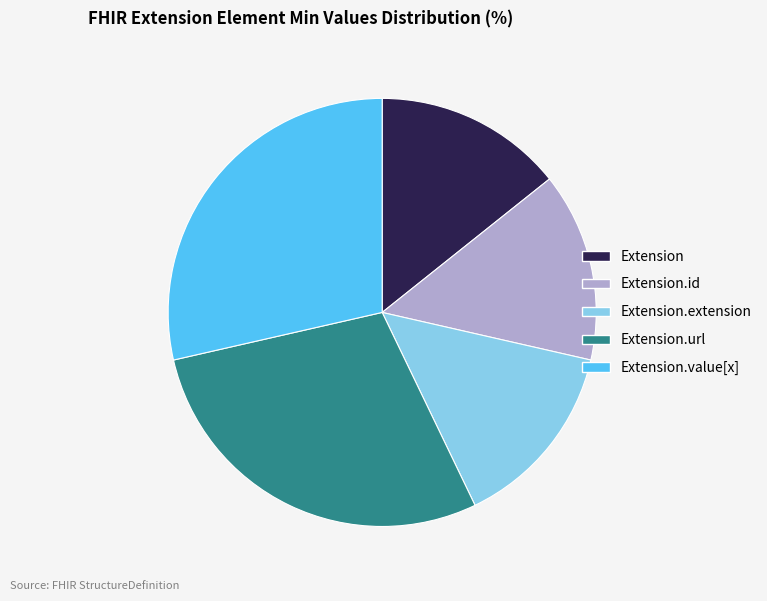

How many segments does this pie chart have?

5